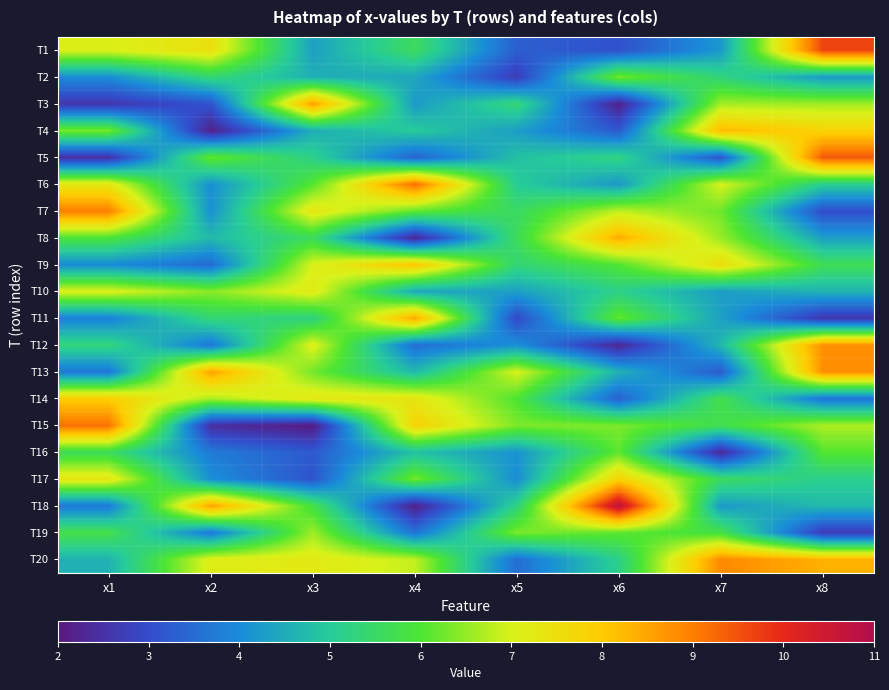

Reading left to right, transcribe all the data shown in this chart.

T1: x1=7.1	x2=7.5	x3=4.3	x4=5.6	x5=3.3	x6=3.1	x7=4.2	x8=9.7
T2: x1=4.0	x2=5.4	x3=4.6	x4=4.4	x5=2.7	x6=6.3	x7=5.3	x8=4.2
T3: x1=2.6	x2=3.1	x3=8.6	x4=4.2	x5=5.4	x6=2.2	x7=6.6	x8=6.6
T4: x1=6.3	x2=2.2	x3=4.5	x4=5.0	x5=4.3	x6=3.2	x7=8.3	x8=7.8
T5: x1=2.5	x2=6.2	x3=5.2	x4=3.4	x5=4.8	x6=5.3	x7=3.1	x8=9.4
T6: x1=7.3	x2=4.1	x3=6.0	x4=9.2	x5=5.0	x6=4.2	x7=7.0	x8=5.1
T7: x1=9.0	x2=4.1	x3=7.3	x4=6.2	x5=5.5	x6=6.8	x7=6.3	x8=3.0
T8: x1=6.0	x2=4.7	x3=5.6	x4=2.3	x5=5.6	x6=8.4	x7=6.5	x8=4.3
T9: x1=4.0	x2=3.5	x3=7.0	x4=8.1	x5=5.3	x6=6.0	x7=7.6	x8=5.7
T10: x1=7.1	x2=6.4	x3=7.2	x4=4.4	x5=4.3	x6=5.2	x7=4.3	x8=4.6
T11: x1=3.8	x2=5.4	x3=5.2	x4=8.5	x5=2.9	x6=6.2	x7=4.3	x8=2.6
T12: x1=5.3	x2=3.7	x3=7.1	x4=3.5	x5=4.1	x6=2.3	x7=4.7	x8=8.8
T13: x1=3.7	x2=8.5	x3=6.3	x4=4.7	x5=7.0	x6=4.6	x7=3.2	x8=8.8
T14: x1=7.9	x2=6.7	x3=7.3	x4=7.4	x5=6.0	x6=3.3	x7=5.8	x8=3.6
T15: x1=9.2	x2=2.4	x3=2.1	x4=7.8	x5=6.4	x6=6.3	x7=5.7	x8=6.7
T16: x1=5.6	x2=3.8	x3=3.2	x4=4.8	x5=4.1	x6=6.1	x7=2.3	x8=6.1
T17: x1=7.4	x2=4.1	x3=3.1	x4=6.3	x5=4.0	x6=7.8	x7=5.6	x8=5.1
T18: x1=3.7	x2=8.6	x3=5.8	x4=2.1	x5=5.2	x6=10.8	x7=4.2	x8=4.7
T19: x1=5.8	x2=3.7	x3=6.6	x4=3.6	x5=6.3	x6=6.1	x7=5.8	x8=2.7
T20: x1=4.6	x2=7.1	x3=7.2	x4=6.8	x5=3.5	x6=5.2	x7=8.9	x8=8.3